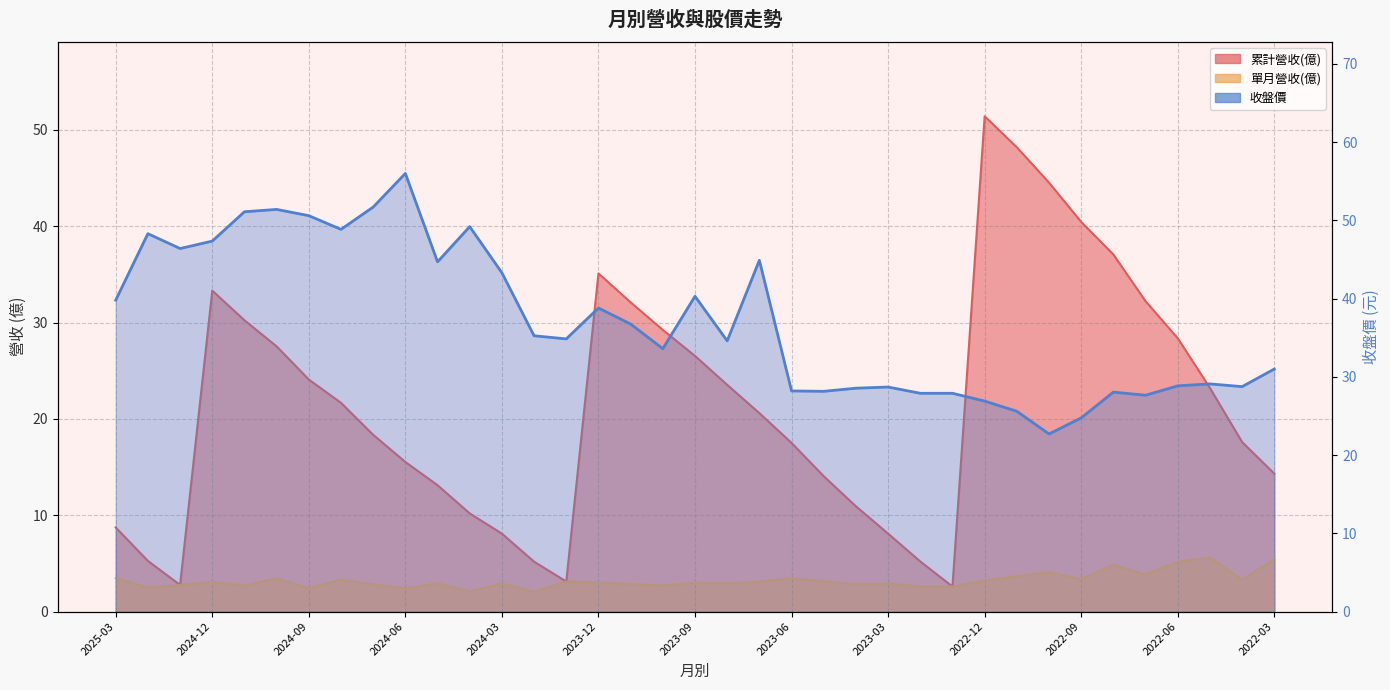

What value does the 累計營收(億) series have at 2025-01?

2.8